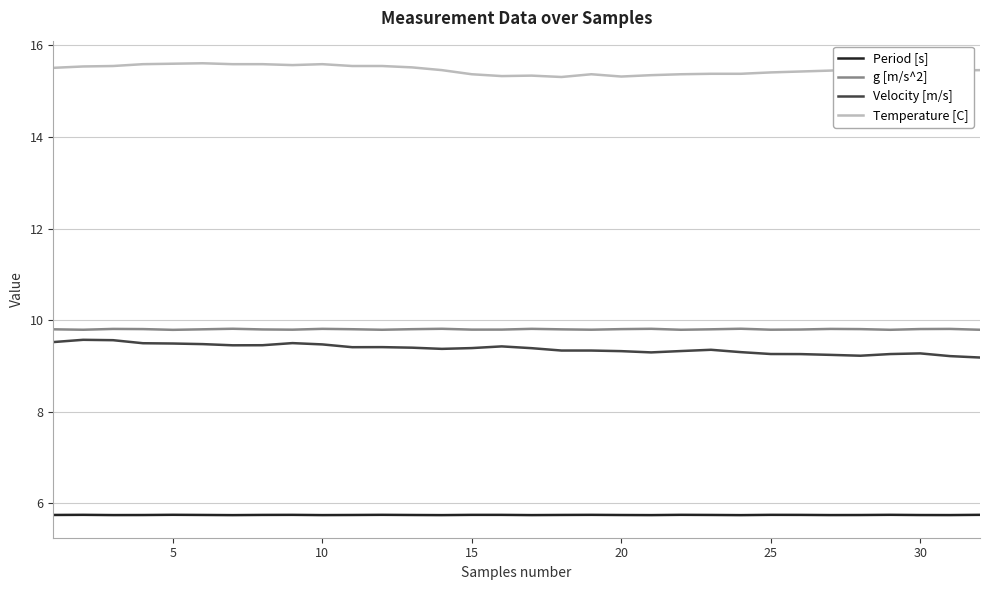

Which series has the largest total across all categories?

Temperature [C]